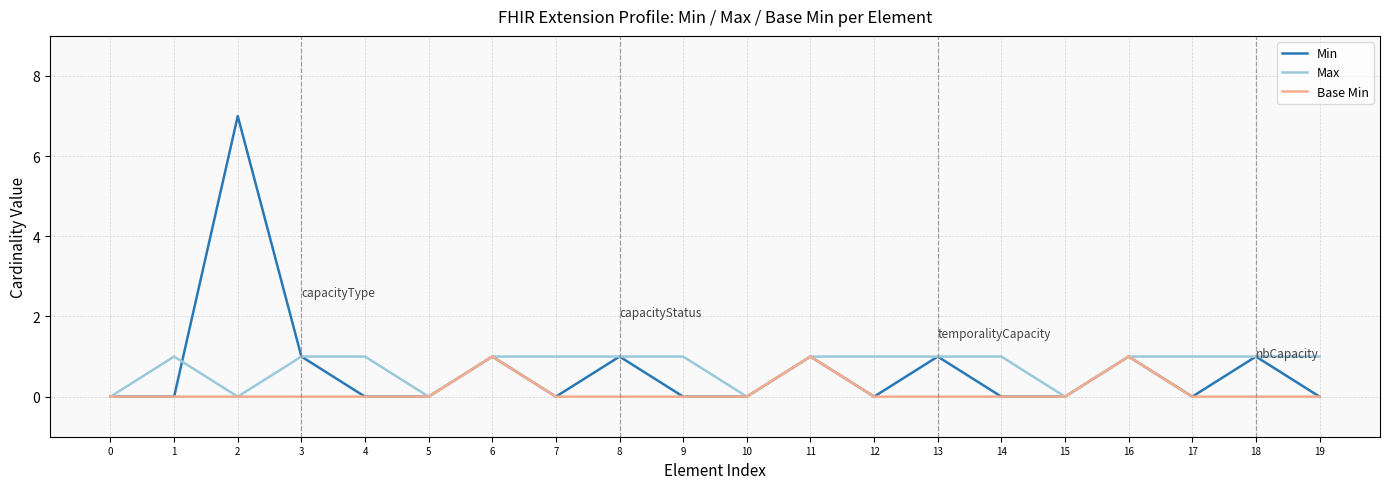

At which category is the sum across all series the highest?

2